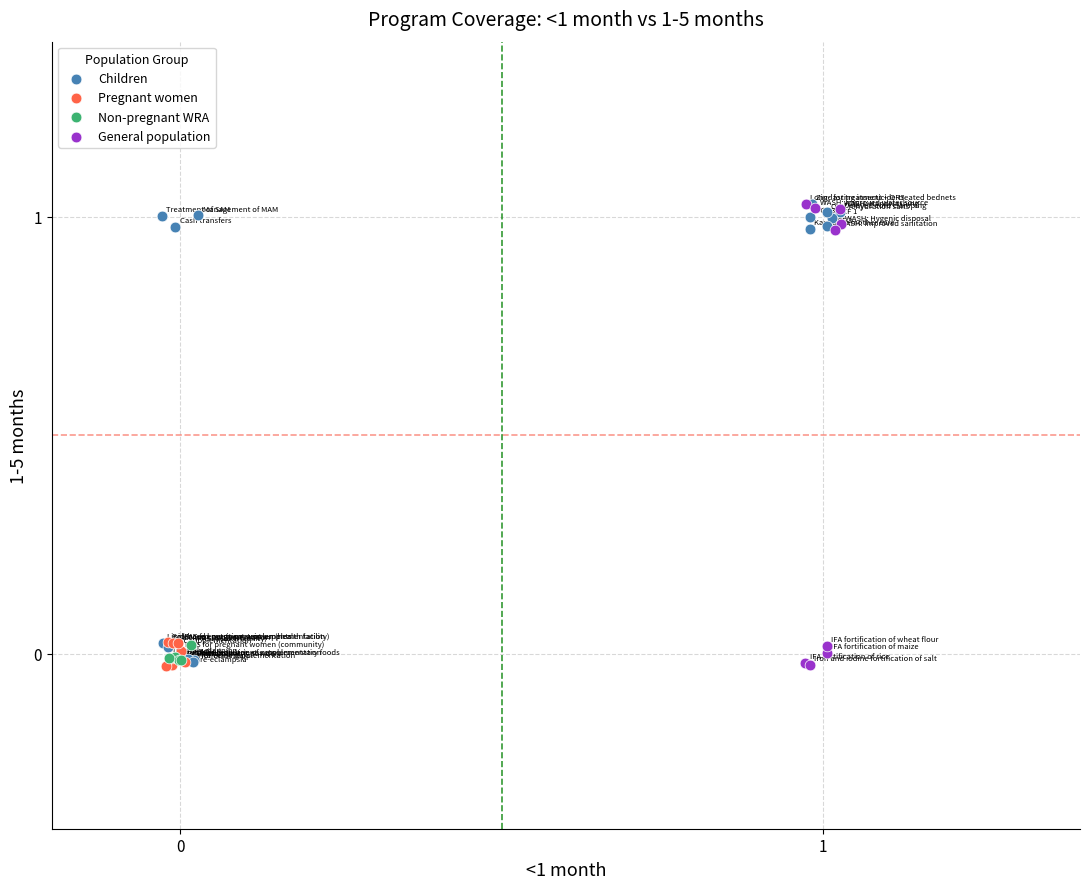

What are all the series names shown in the legend?

Children, Pregnant women, Non-pregnant WRA, General population